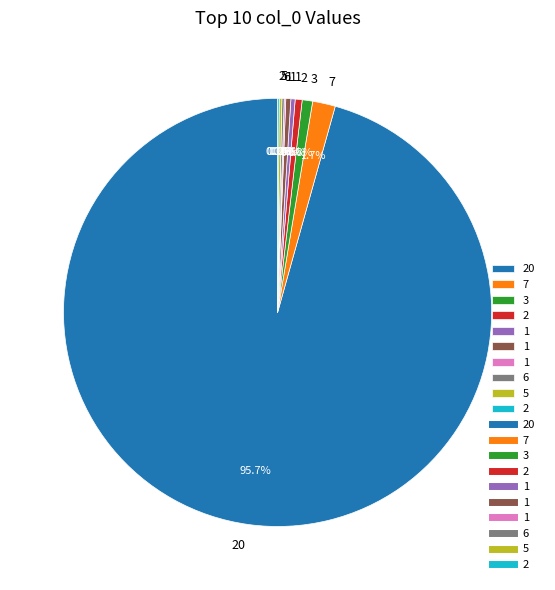

Does any single category account for the majority?

Yes